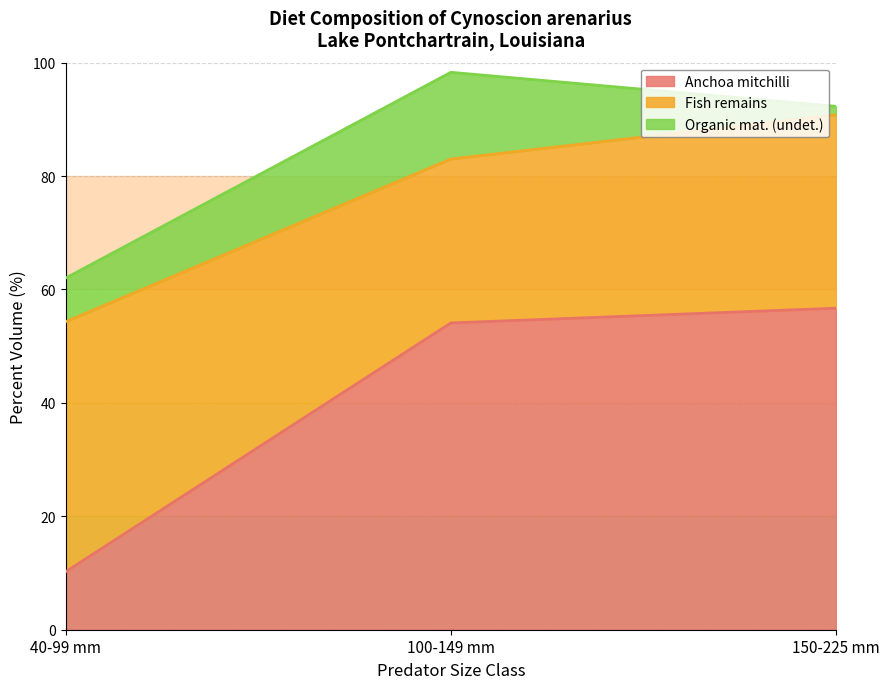

What is the difference between the Fish remains values at 100-149 mm and 150-225 mm?

6.0